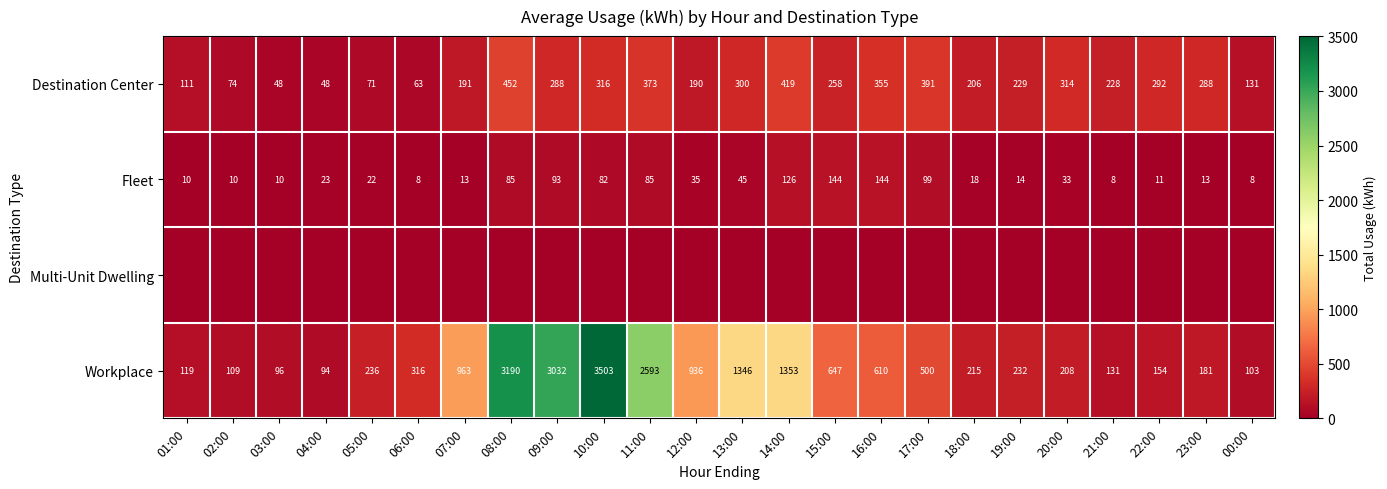

Which category has the highest value across all series?

10:00